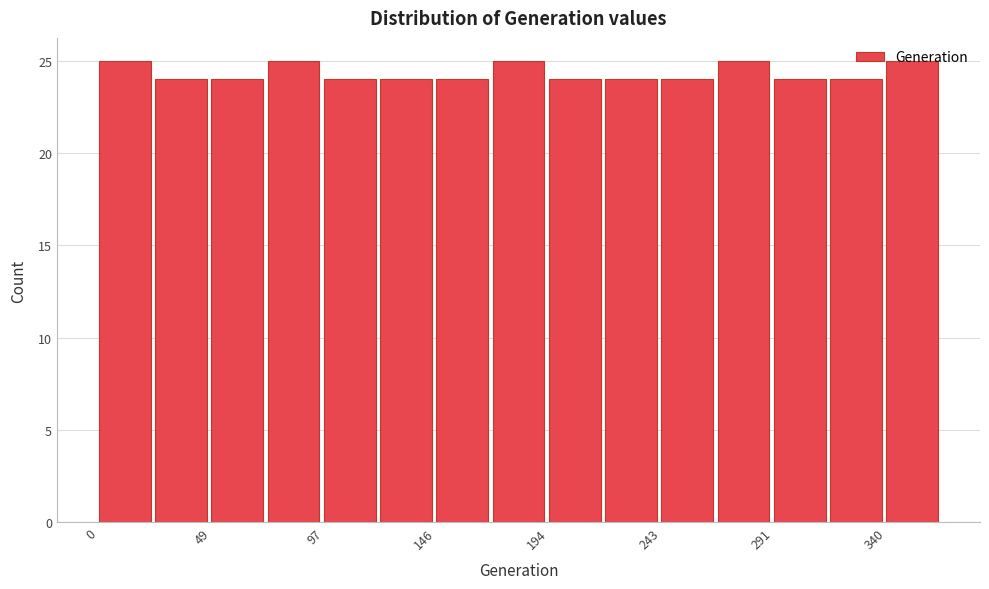

How tall is the bar that spans 265 to 290 on the x-axis? Neither the bar edges nor the heights are printed on the chart, so give them approximately, as read against the axes.

25